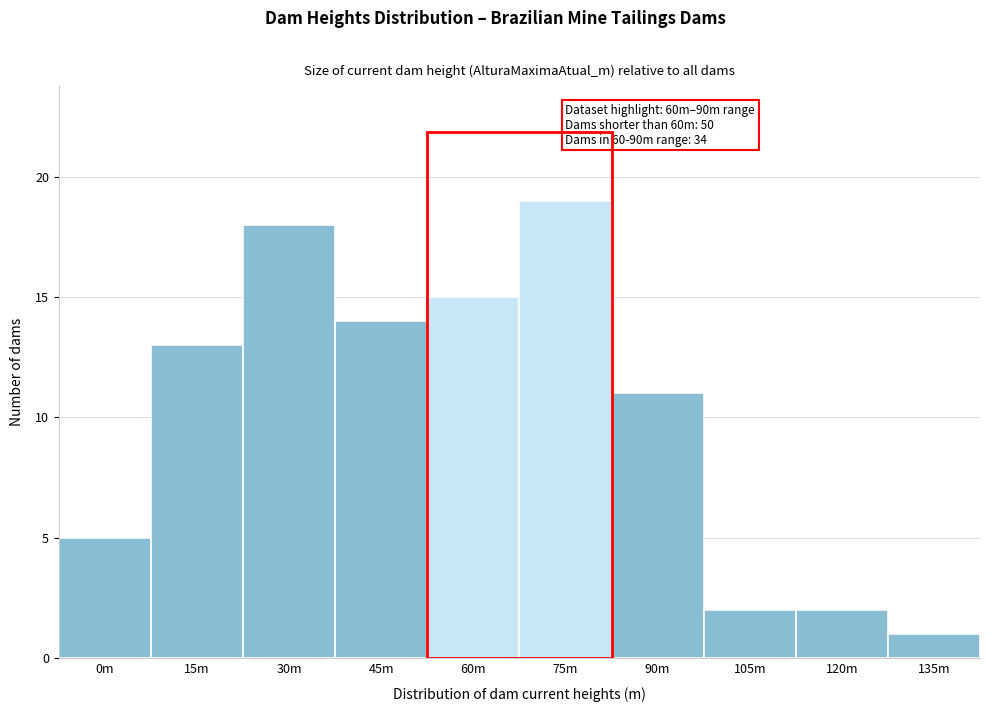

Reading left to right, list all the values displayed in this chart.

5	13	18	14	15	19	11	2	2	1